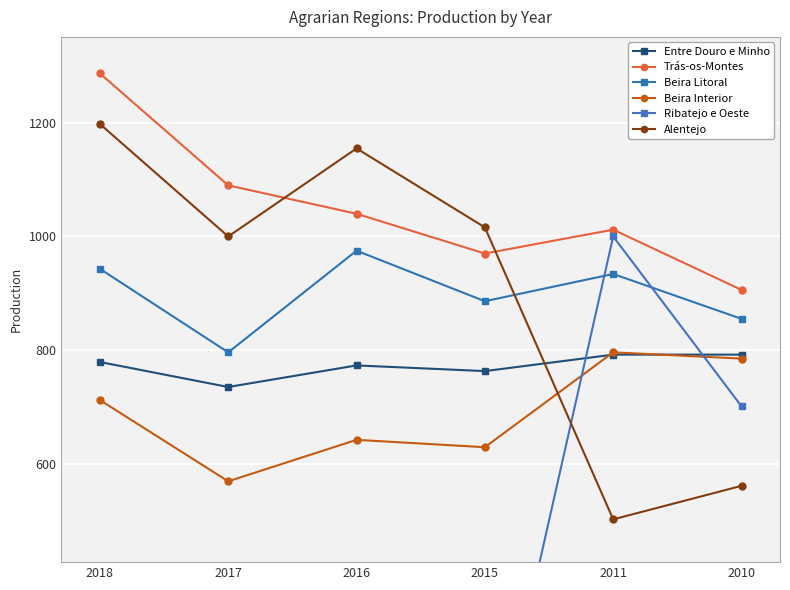

What is the value of the Beira Litoral point at the 3rd from the left?

975